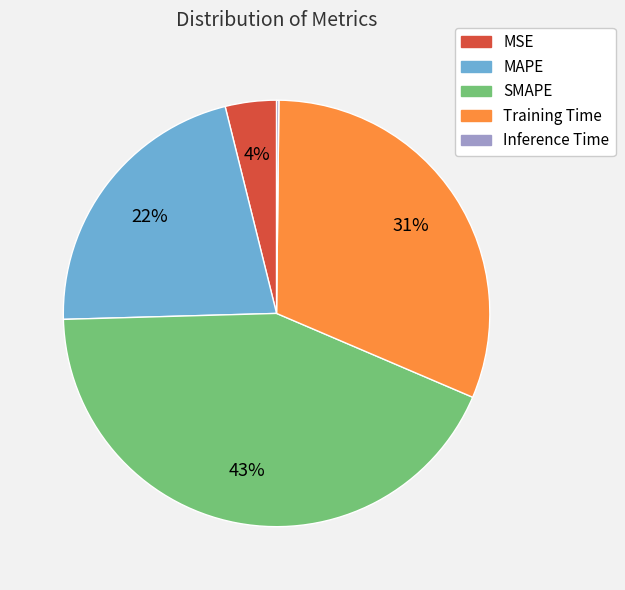

True or false: MAPE accounts for 16% of the total.

False